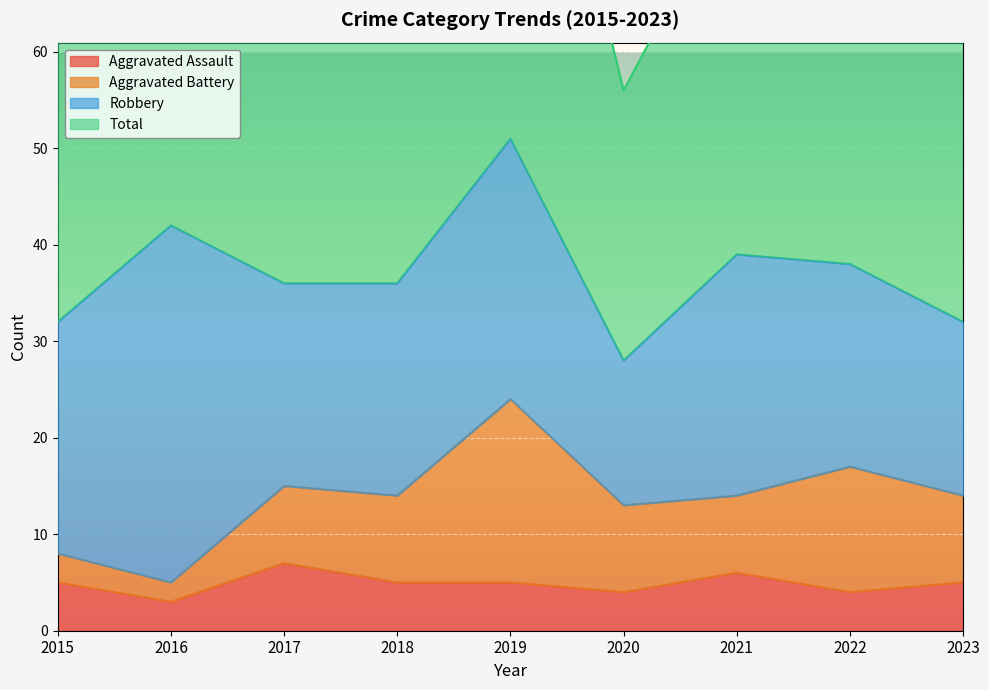

True or false: Aggravated Assault has a value of 5 at 2019.

True